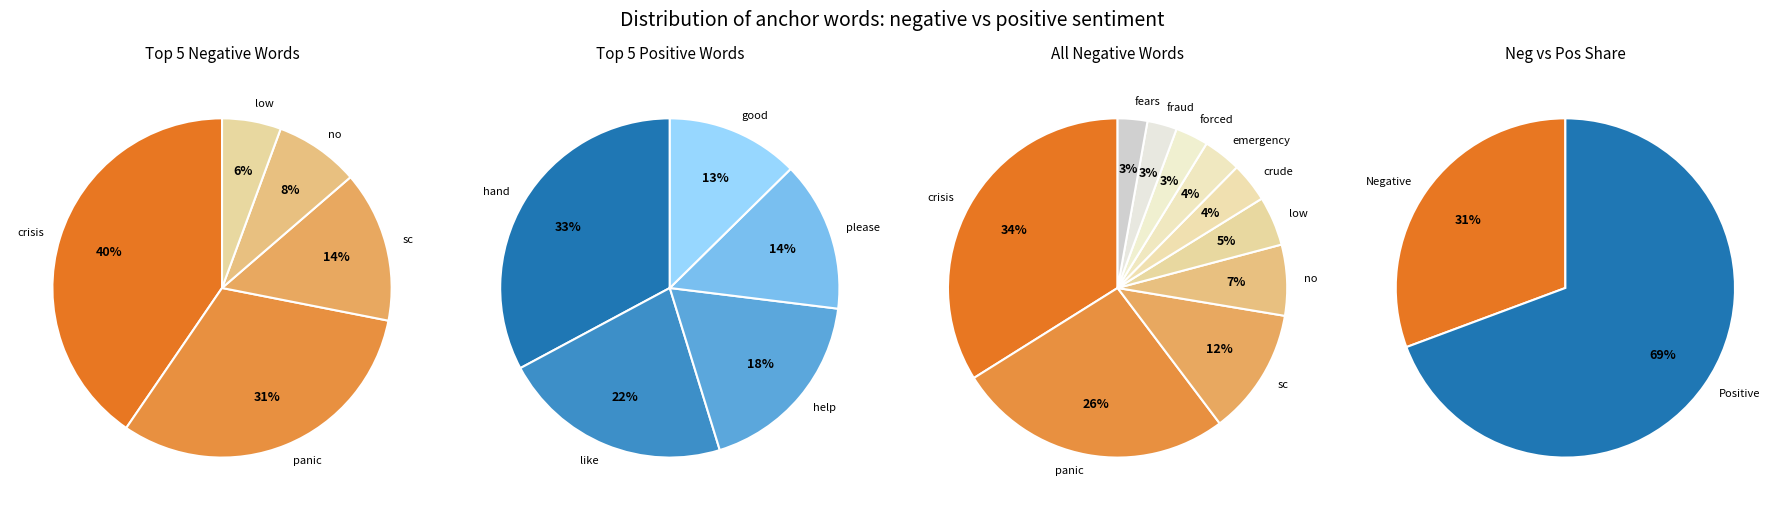

True or false: fraud accounts for 3% of the total.

True